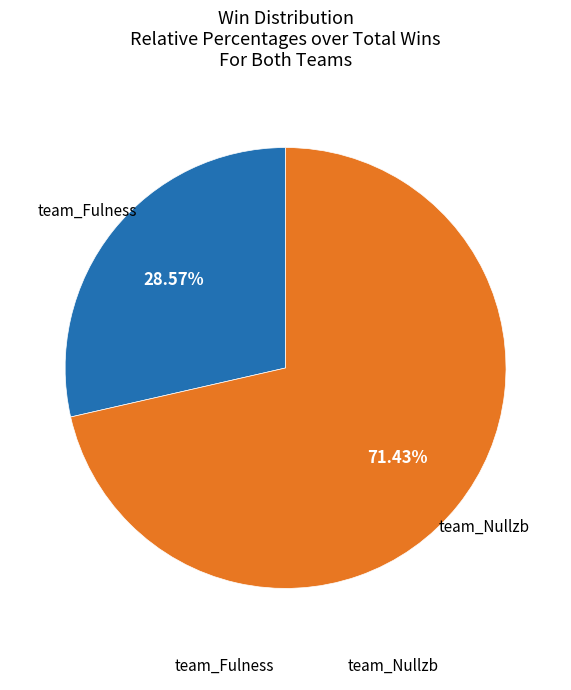

Is it true that team_Nullzb is 71% of the pie?

True